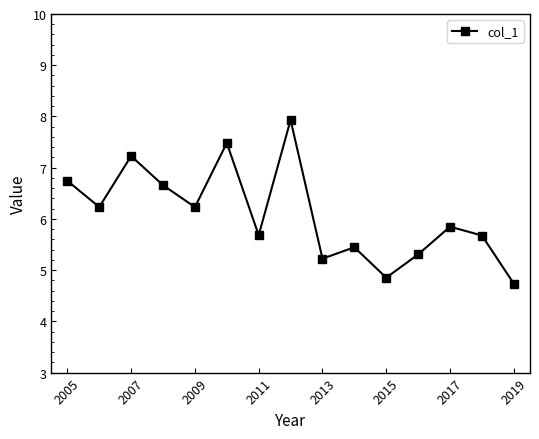

What is the value of the 11th point from the left?

4.9